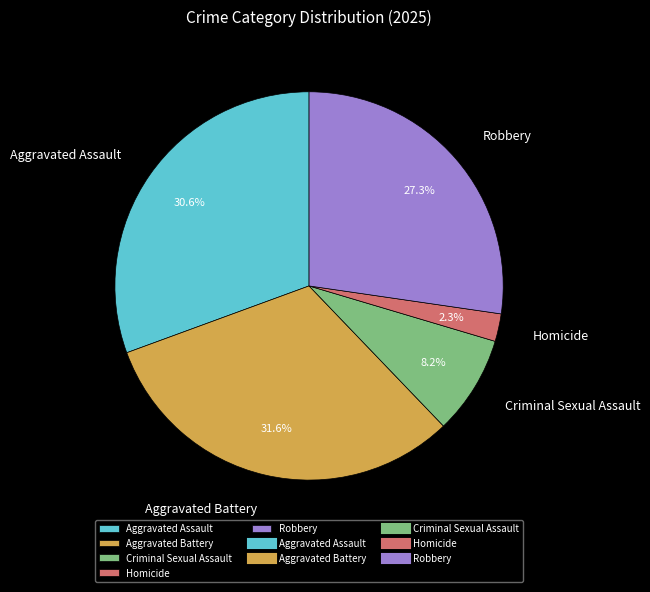

How many slices are in this pie chart?

5